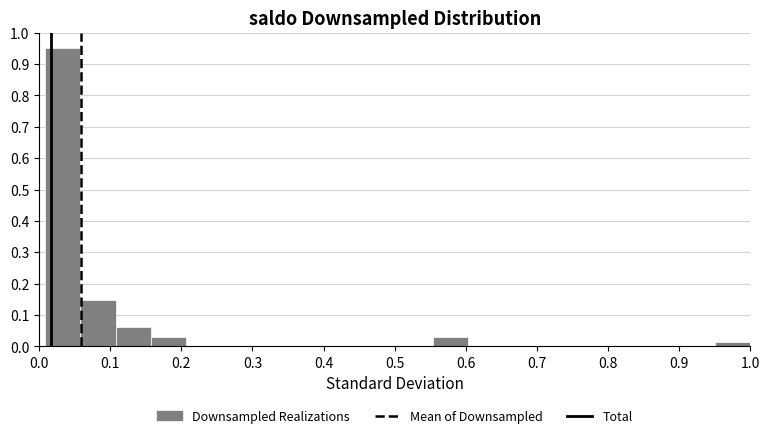

Reading left to right, list every bar in this chart as the range it spans on the x-axis followed by its height. Neither the bar edges nor the heights are printed on the chart, so give them approximately, as read against the axes.

0.01 to 0.06: 0.95
0.06 to 0.11: 0.15
0.11 to 0.16: 0.06
0.16 to 0.21: 0.03
0.21 to 0.26: 0
0.26 to 0.31: 0
0.31 to 0.36: 0
0.36 to 0.41: 0
0.41 to 0.45: 0
0.45 to 0.50: 0
0.50 to 0.55: 0
0.55 to 0.60: 0.03
0.60 to 0.65: 0
0.65 to 0.70: 0
0.70 to 0.75: 0
0.75 to 0.80: 0
0.80 to 0.85: 0
0.85 to 0.90: 0
0.90 to 0.95: 0
0.95 to 1.00: 0.02